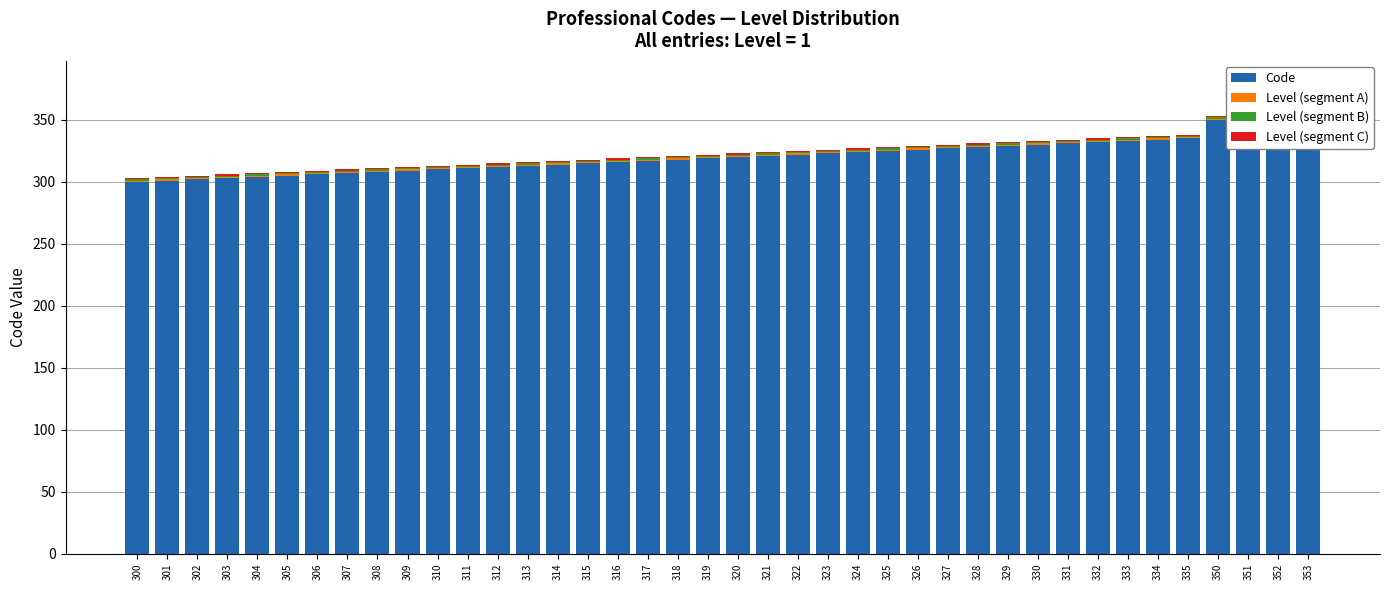

Which series has the largest total across all categories?

Code